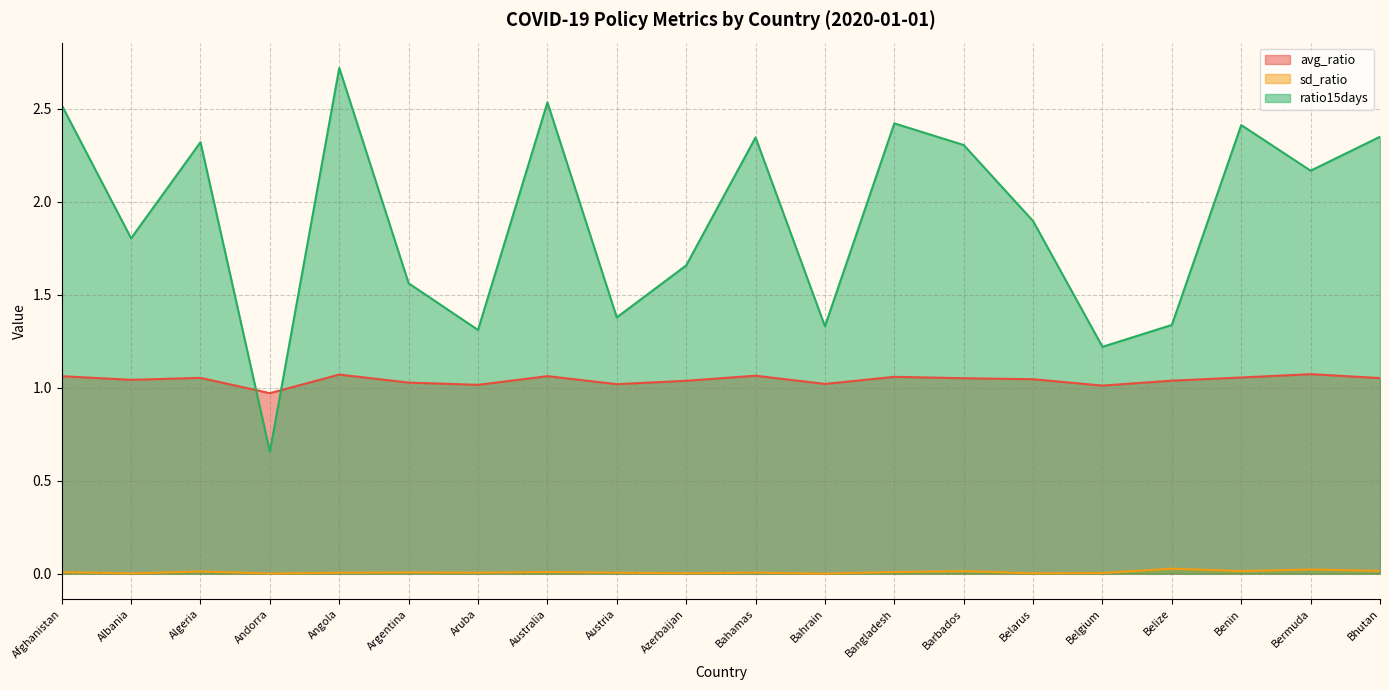

What is the average value of the ratio15days series?

1.9